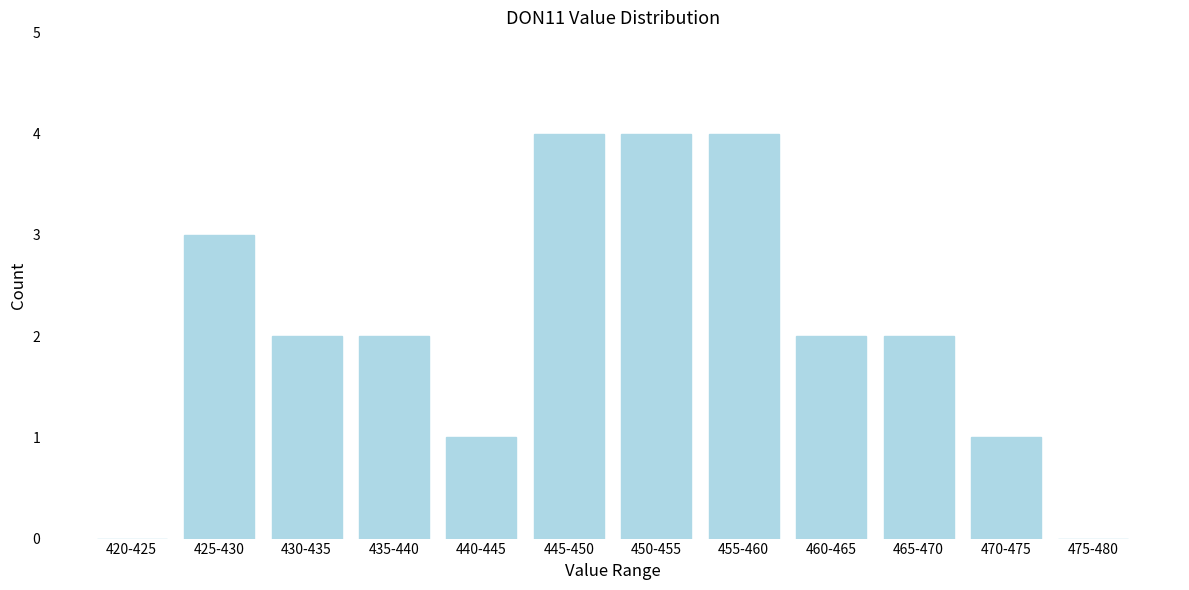

Reading left to right, extract all data points from this chart.

420-425=0	425-430=3	430-435=2	435-440=2	440-445=1	445-450=4	450-455=4	455-460=4	460-465=2	465-470=2	470-475=1	475-480=0